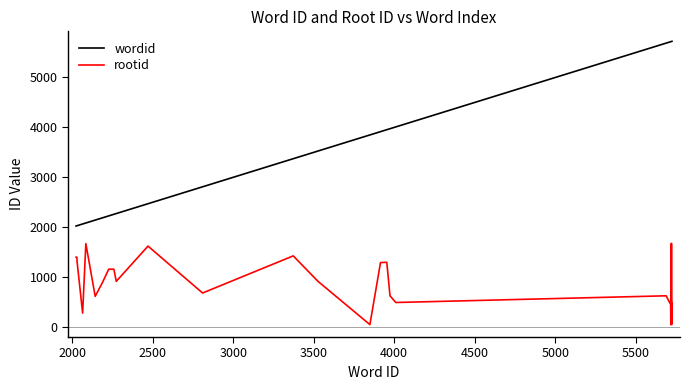

Which series has the largest total across all categories?

wordid